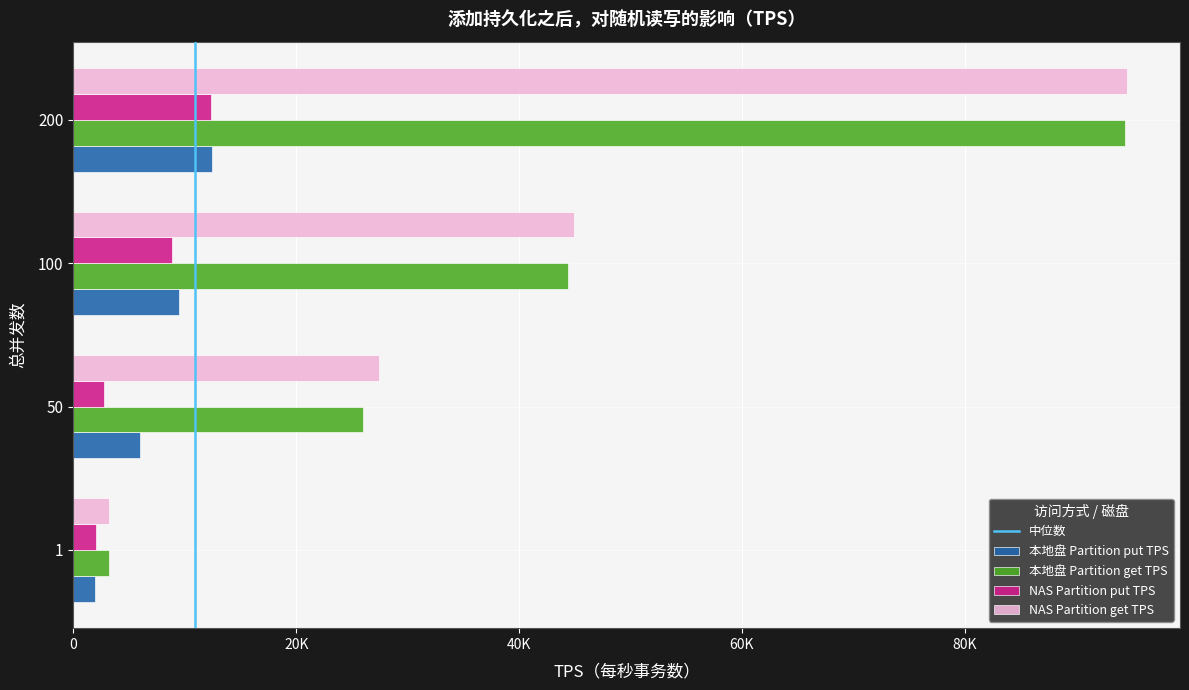

Is the value of 本地盘 Partition put TPS at 100 greater than the value of 本地盘 Partition get TPS at 50?

No